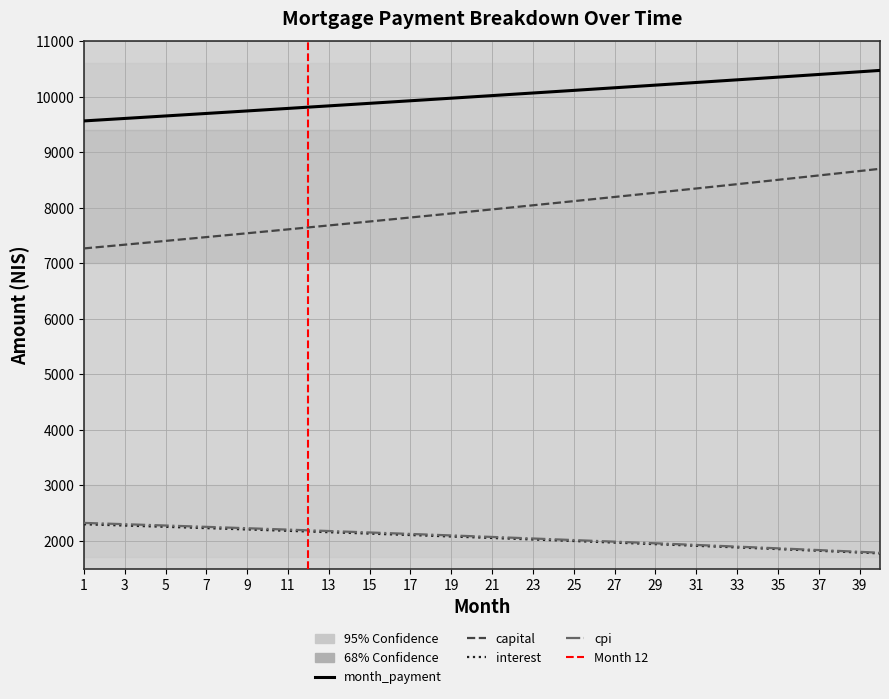

True or false: cpi and capital cross at least once.

False